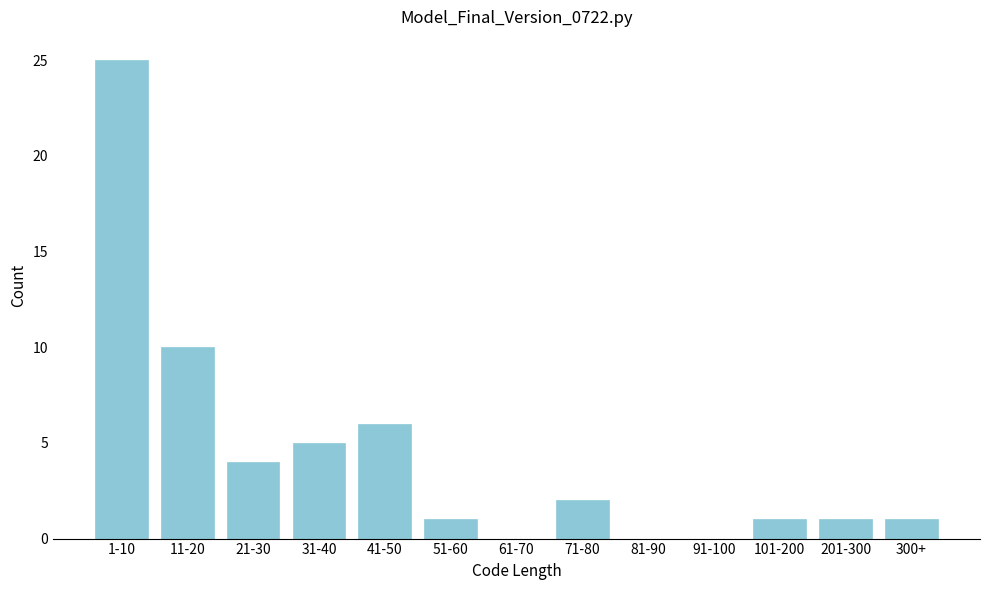

Reading left to right, list all the values displayed in this chart.

1-10=25	11-20=10	21-30=4	31-40=5	41-50=6	51-60=1	61-70=0	71-80=2	81-90=0	91-100=0	101-200=1	201-300=1	300+=1